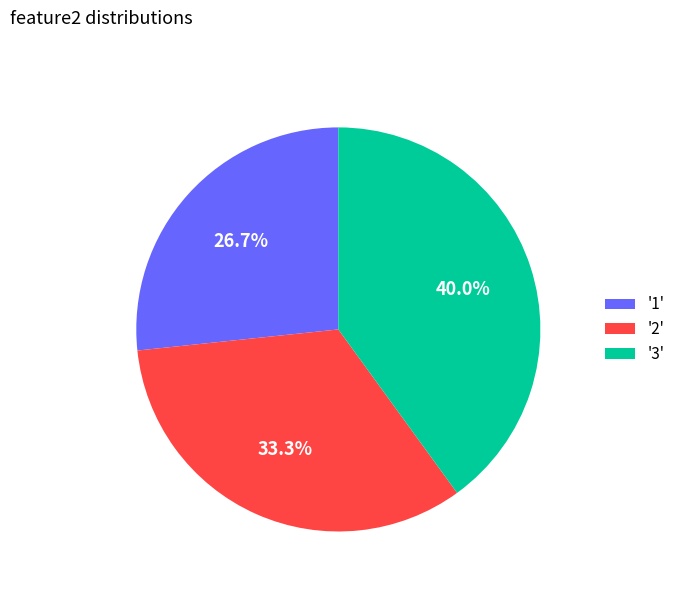

Is '3' the majority of the pie?

No